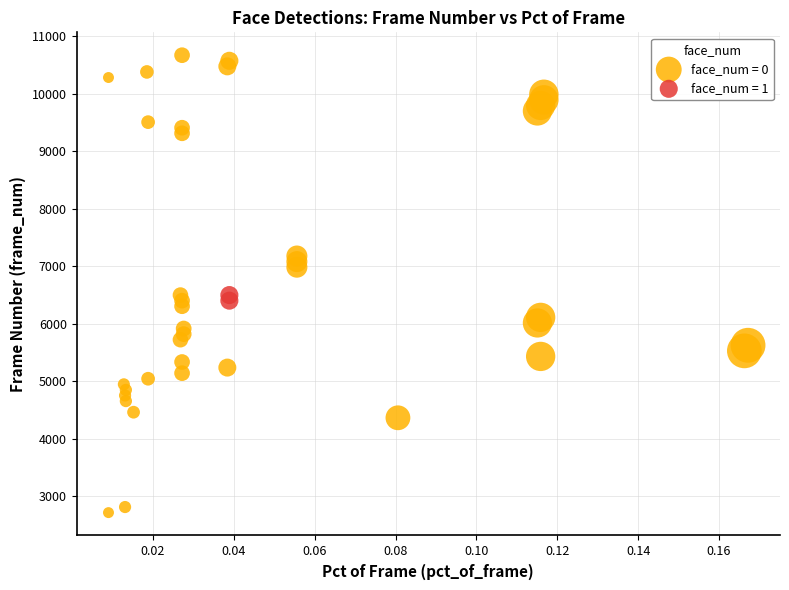

Which series contains the highest Y value?

face_num = 0